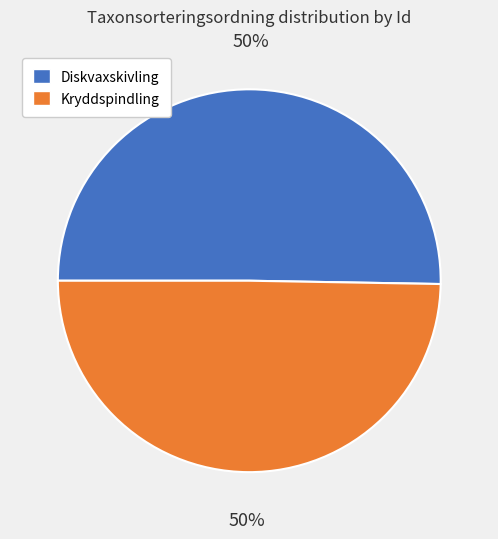

What is the ratio of the value at Diskvaxskivling to the value at Kryddspindling?

1.0